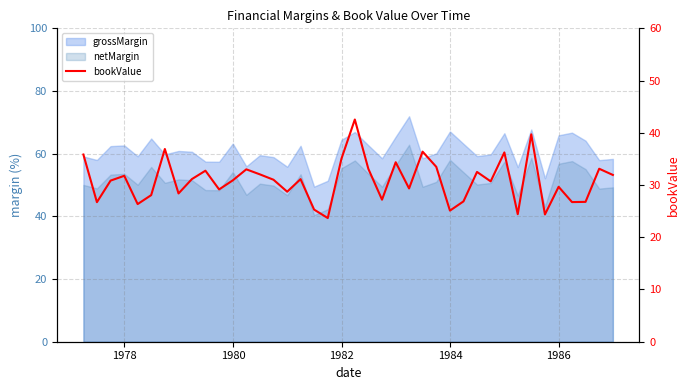

How many points are lower than both their immediate neighbors (excluding endpoints)?

13